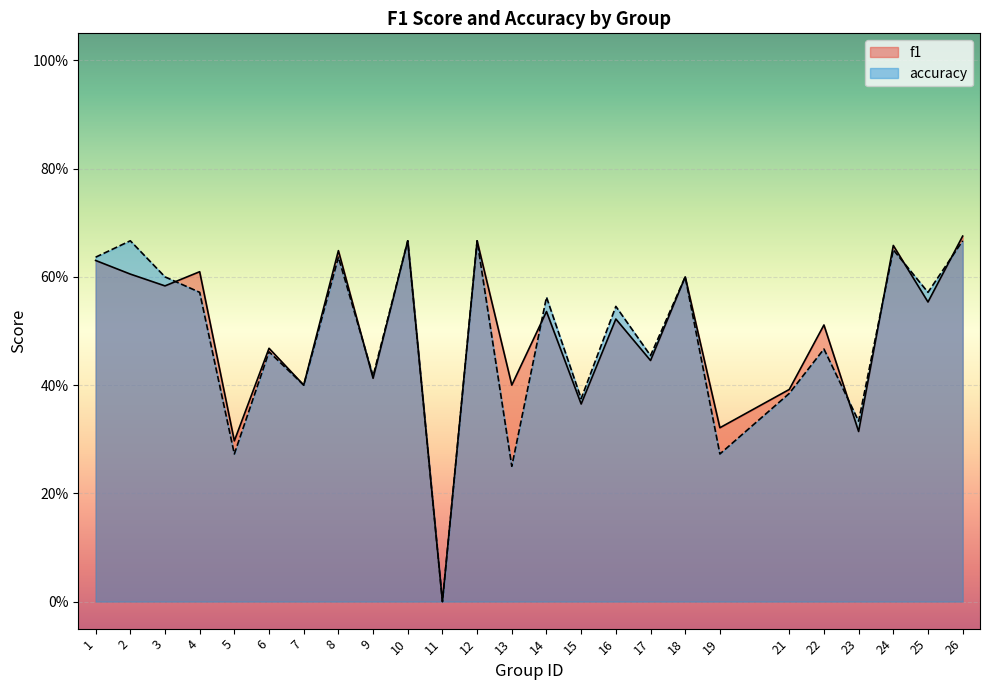

Which series changed the most between 25 and 26?

f1